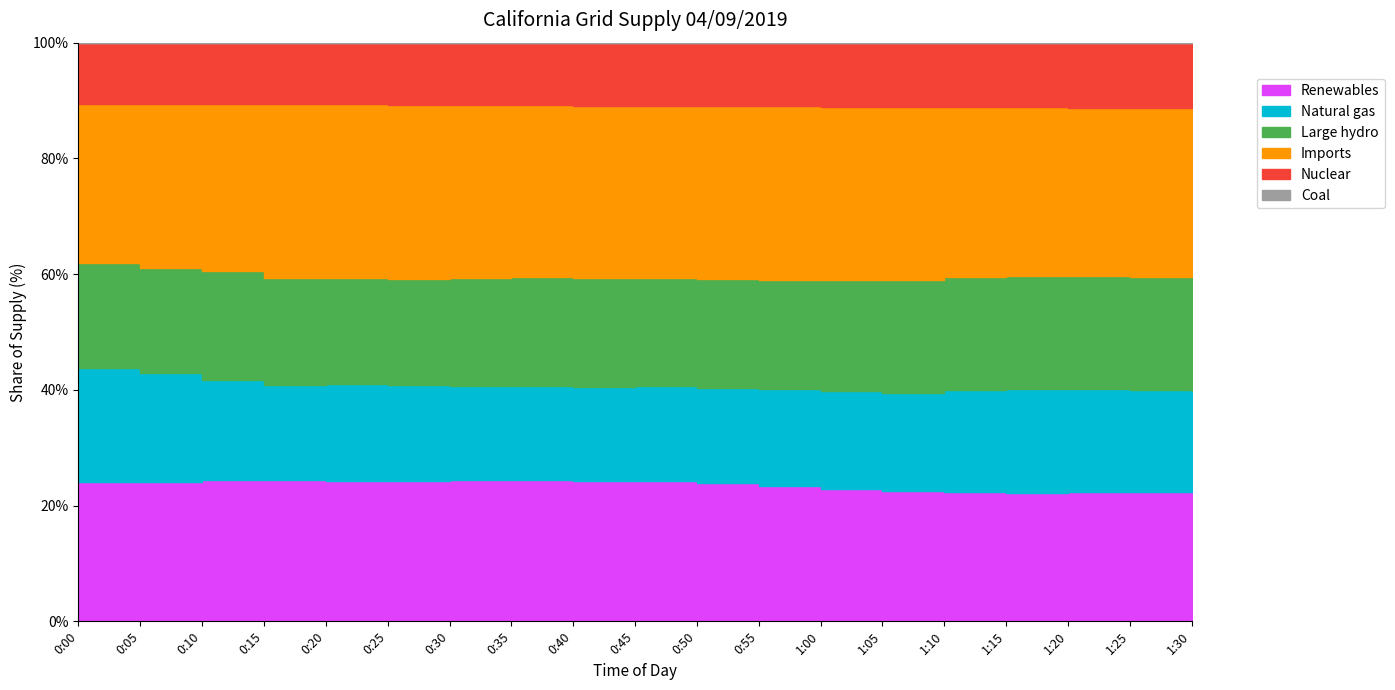

What are all the series names shown in the legend?

Renewables, Natural gas, Large hydro, Imports, Nuclear, Coal